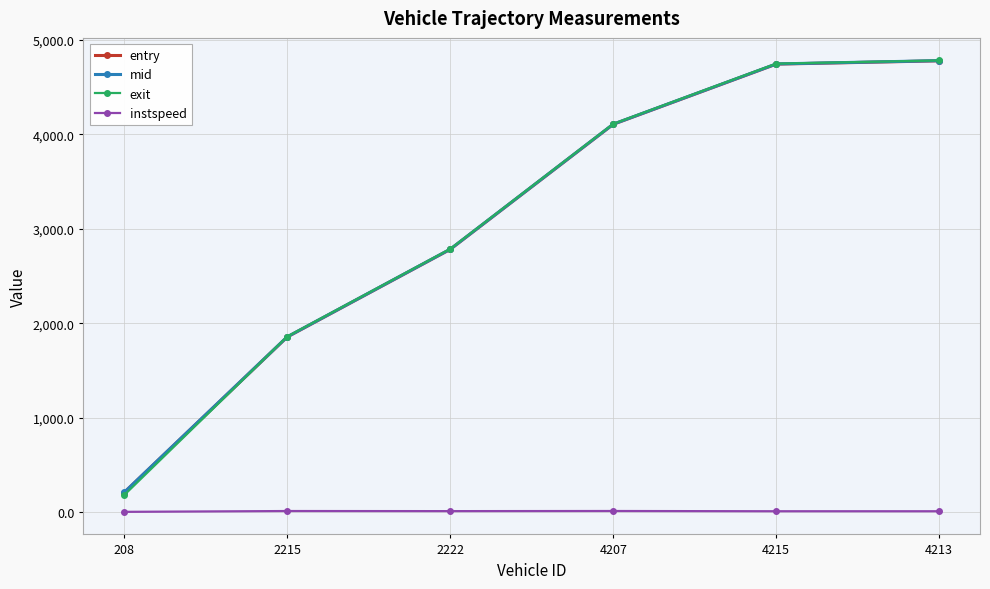

The value of exit at 4213 is 2932.6. True or false?

False